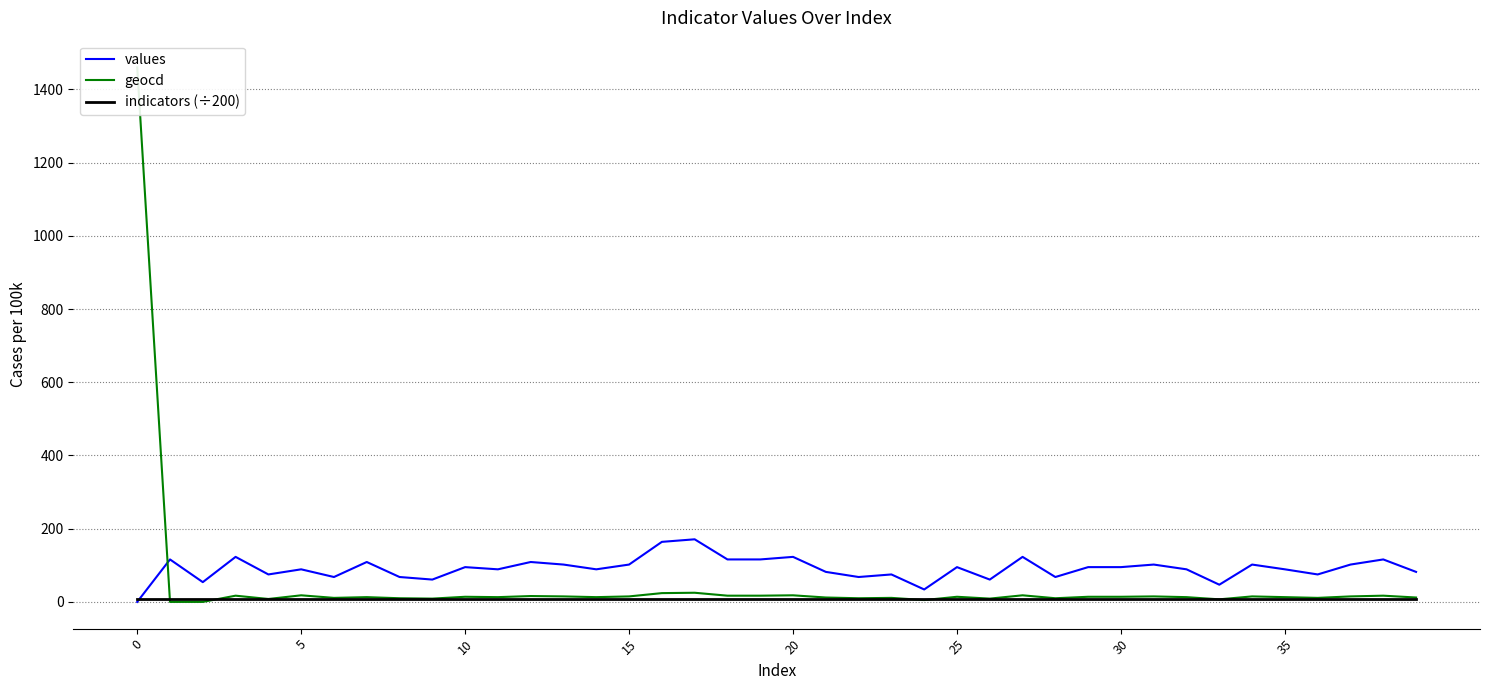

What is the difference between the maximum and minimum values in the geocd series?

1460.0